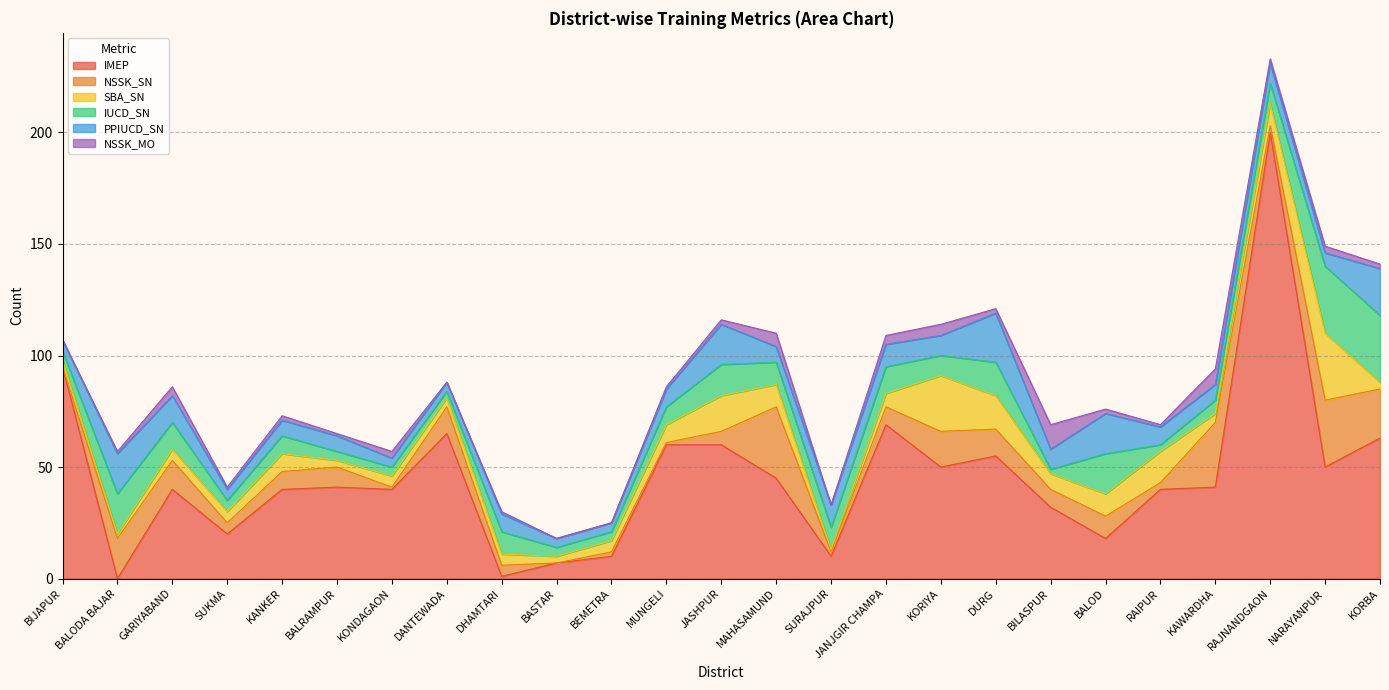

Reading left to right, list all the values displayed in this chart.

IMEP: 95	0	40	20	40	41	40	65	1	7	10	60	60	45	10	69	50	55	32	18	40	41	200	50	63
NSSK_SN: 0	18	13	5	8	9	1	12	5	0	2	1	6	32	2	8	16	12	8	10	3	29	3	30	22
SBA_SN: 3	2	5	5	8	3	5	4	5	3	5	8	16	10	1	6	25	15	7	10	14	4	10	30	3
IUCD_SN: 4	18	12	5	8	4	4	3	10	4	4	8	14	10	10	12	9	15	2	18	3	6	9	30	30
PPIUCD_SN: 5	18	12	5	7	7	4	4	8	4	4	8	18	7	10	10	9	22	9	18	8	7	9	6	21
NSSK_MO: 0	1	4	1	2	1	3	0	1	0	0	1	2	6	0	4	5	2	11	2	1	7	2	3	2